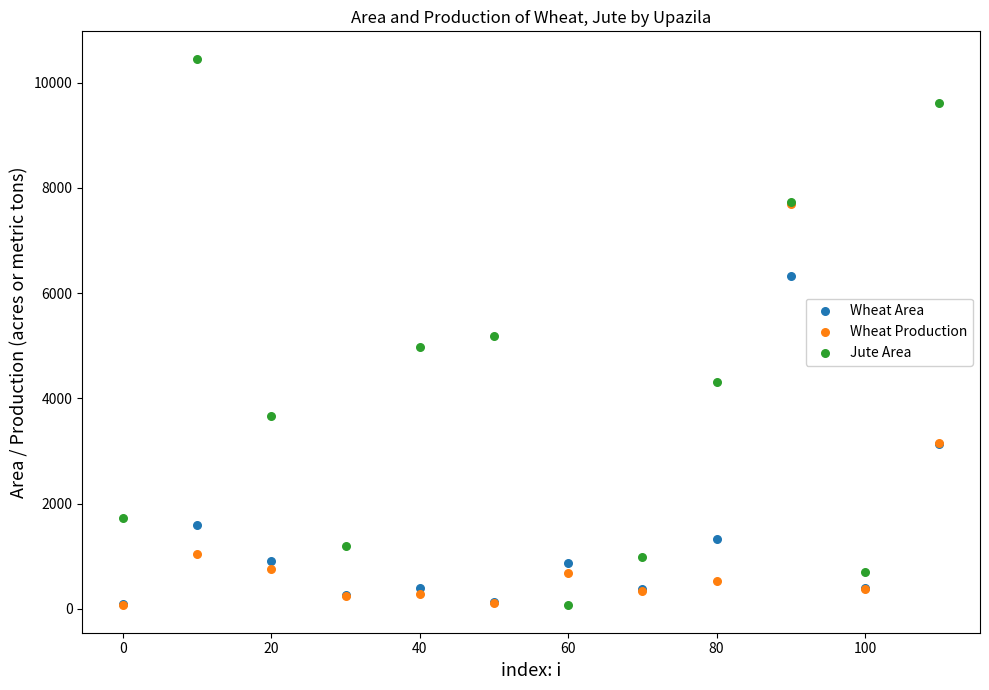

In the Wheat Production series, what Y value is closest to 3885?

3153